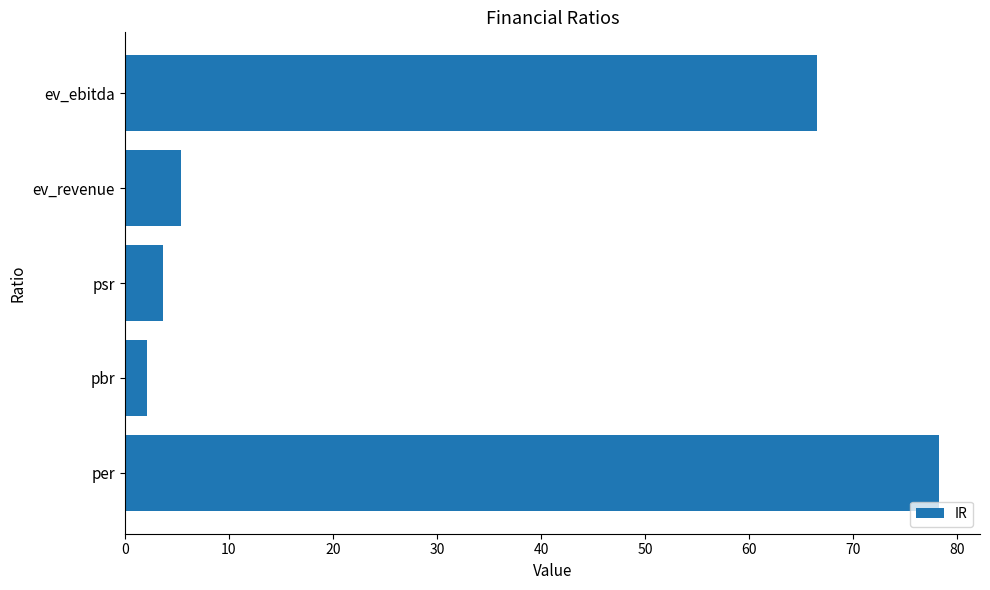

Which has a higher value, ev_revenue or per?

per